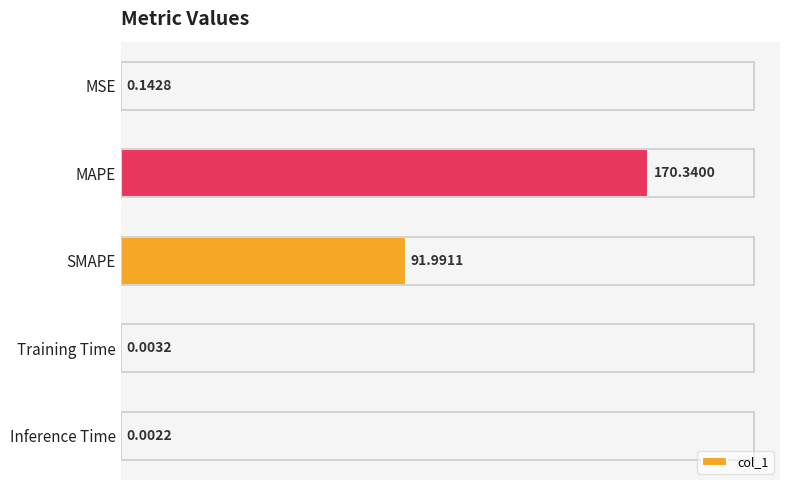

Which label corresponds to the largest value in the chart?

MAPE